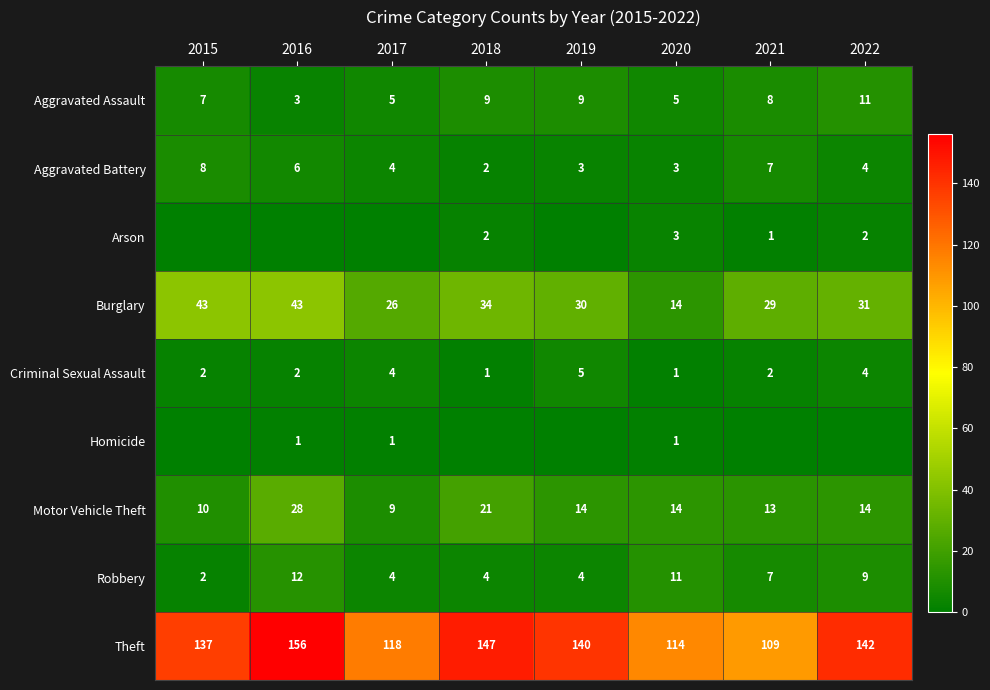

At which category is the sum across all series the highest?

2016